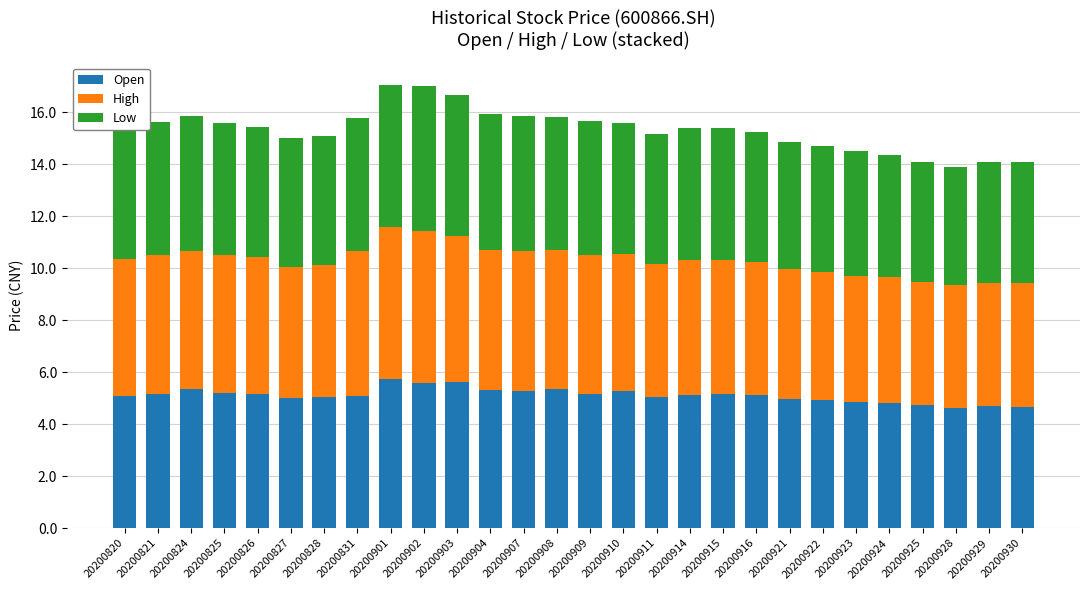

What is the average value of the Open series?

5.1